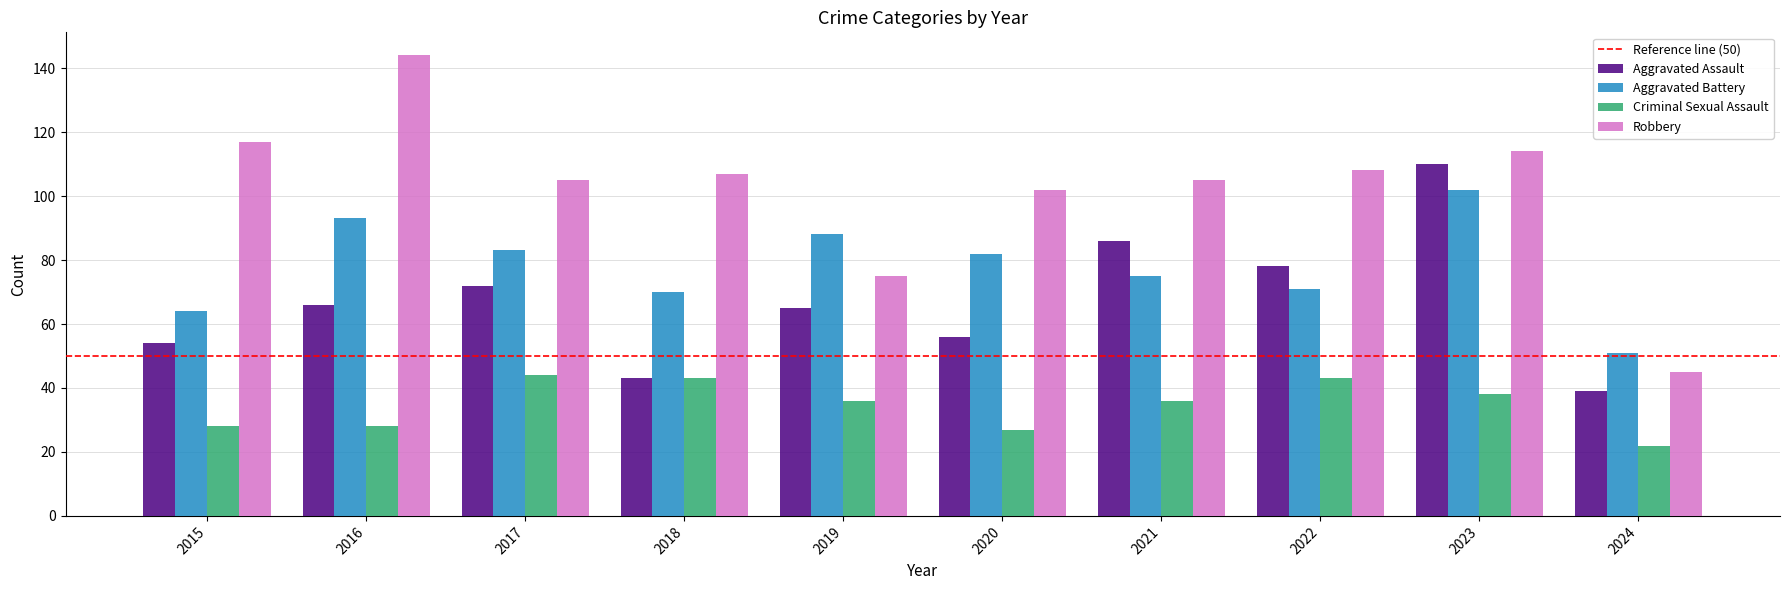

Is the value of Criminal Sexual Assault at 2021 greater than the value of Aggravated Assault at 2016?

No